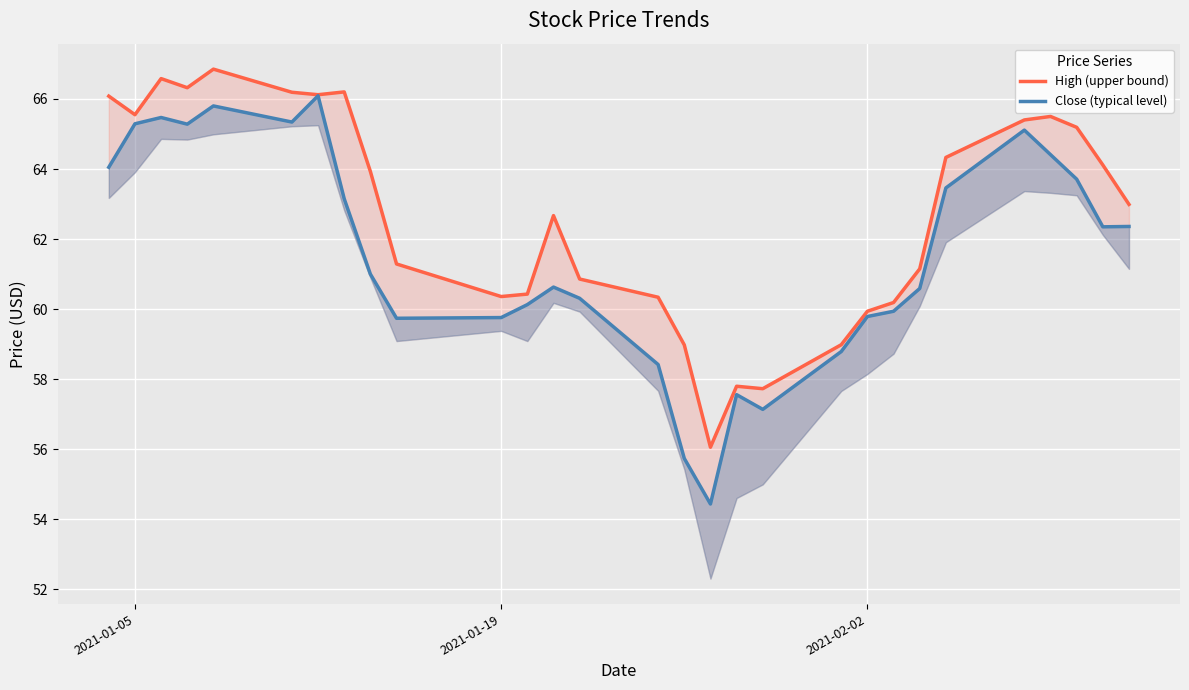

How many lines are shown in the chart?

2